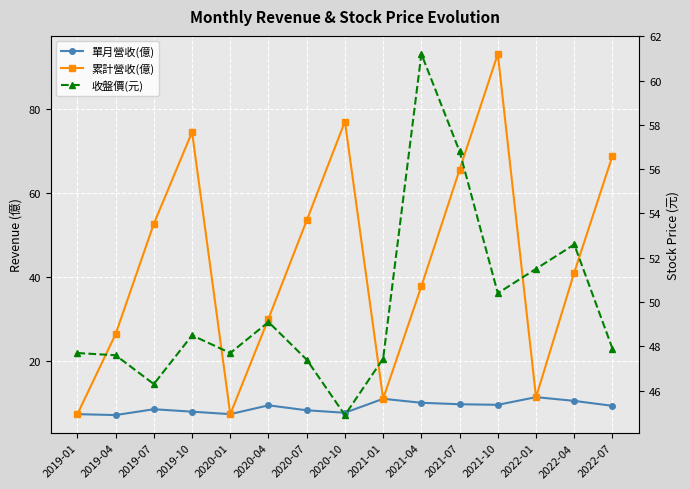

Where is the first local maximum for 單月營收(億)?

2019-07